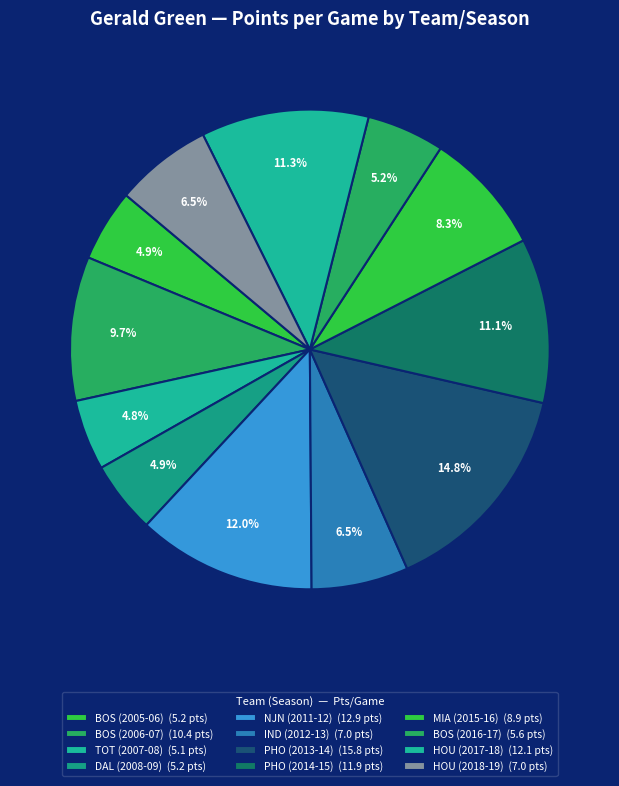

Is it true that HOU (2017-18) is 1% of the pie?

False